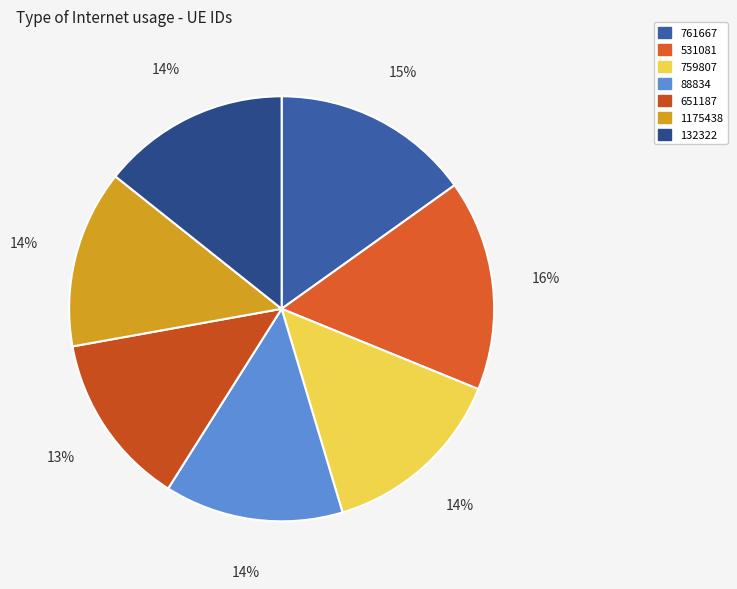

To the nearest percent, what percentage of the pie is 88834?

14%